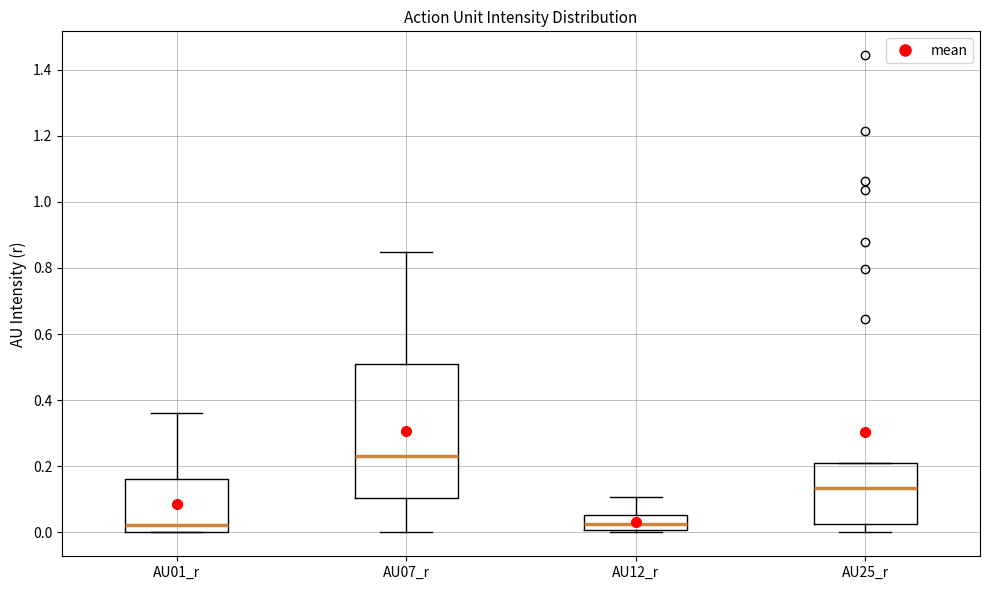

Where is the lower edge of the box for AU07_r on the y-axis? The values are not printed on the chart, so give them approximately, as read against the axis.

0.10